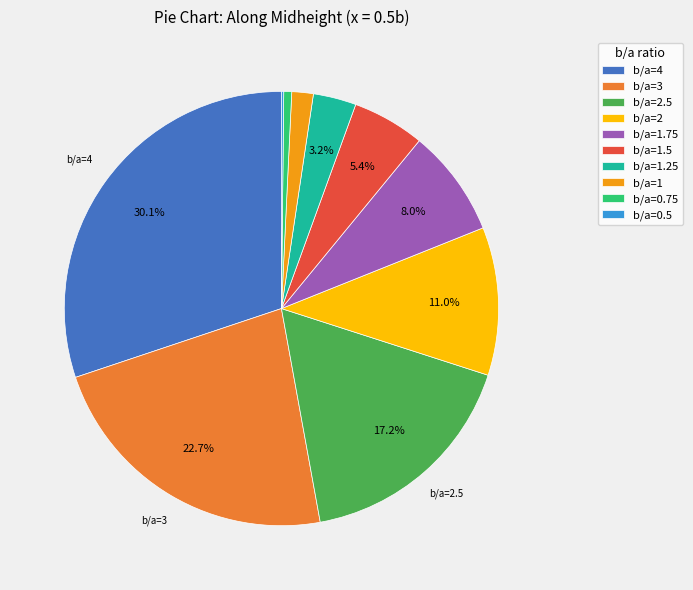

Is the sum of b/a=4 and b/a=2 greater than half?

No